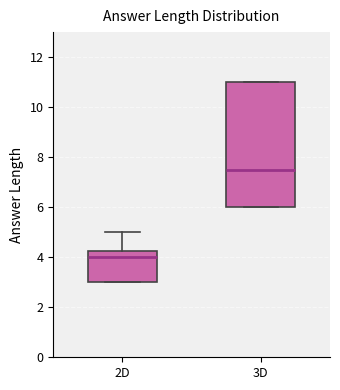

Reading left to right, transcribe this box plot: for each box, give where its median line is, the range the box spans, and where its two whiskers end, as read against the y-axis. The values are not printed on the chart, so give them approximately, as read against the axis.

2D: median 4.0, box 3.0 to 4.2, whiskers 3.0 to 5.0
3D: median 7.6, box 6.0 to 11.0, whiskers 6.0 to 11.0